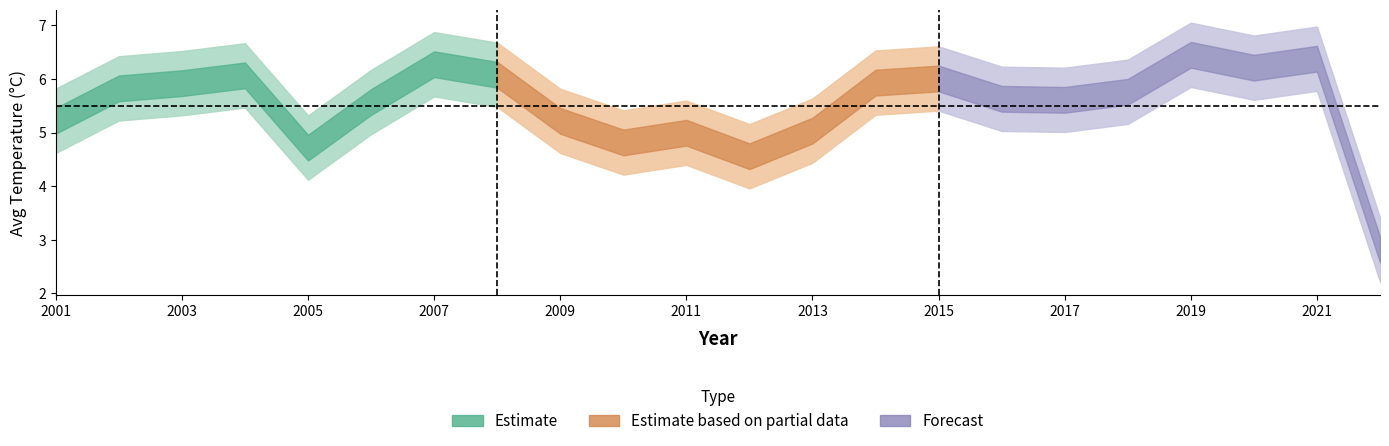

Where does the data first go above 5?

2001